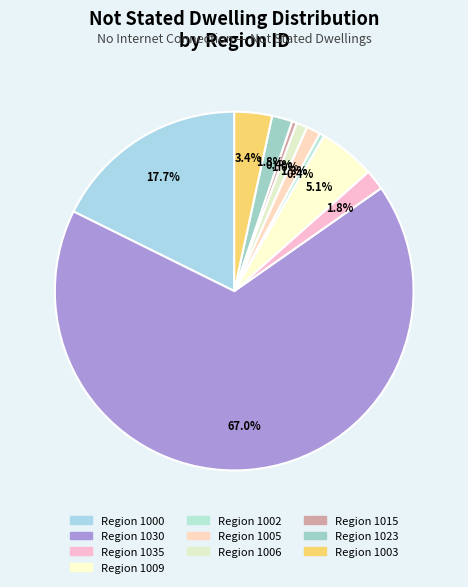

Count the number of slices in the pie.

10